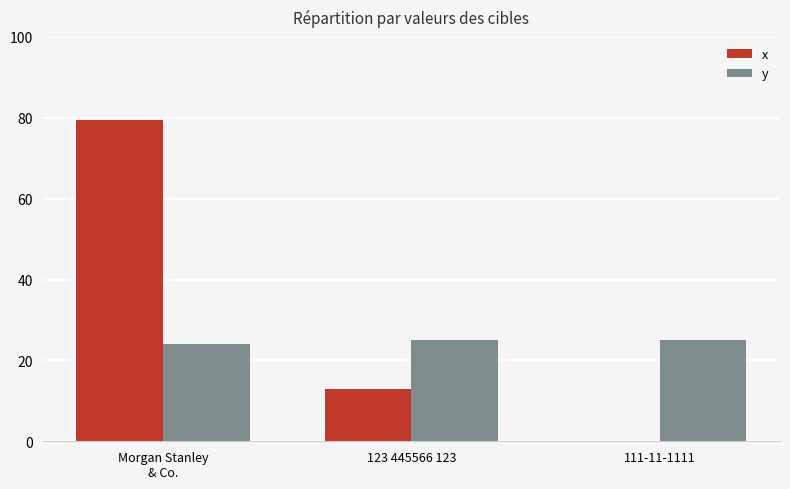

Where is x nearest to the value 39?

123 445566 123